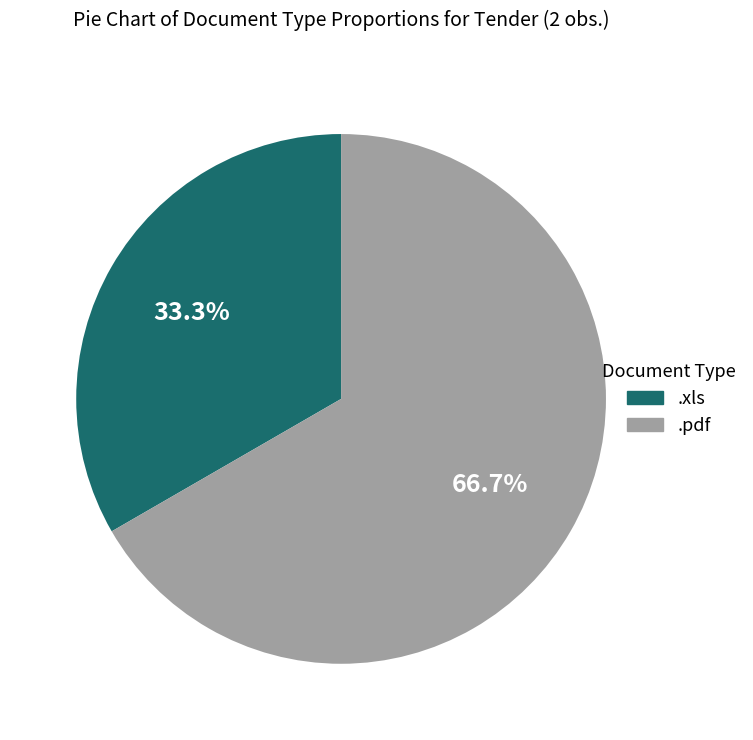

Is it true that .xls is 33% of the pie?

True